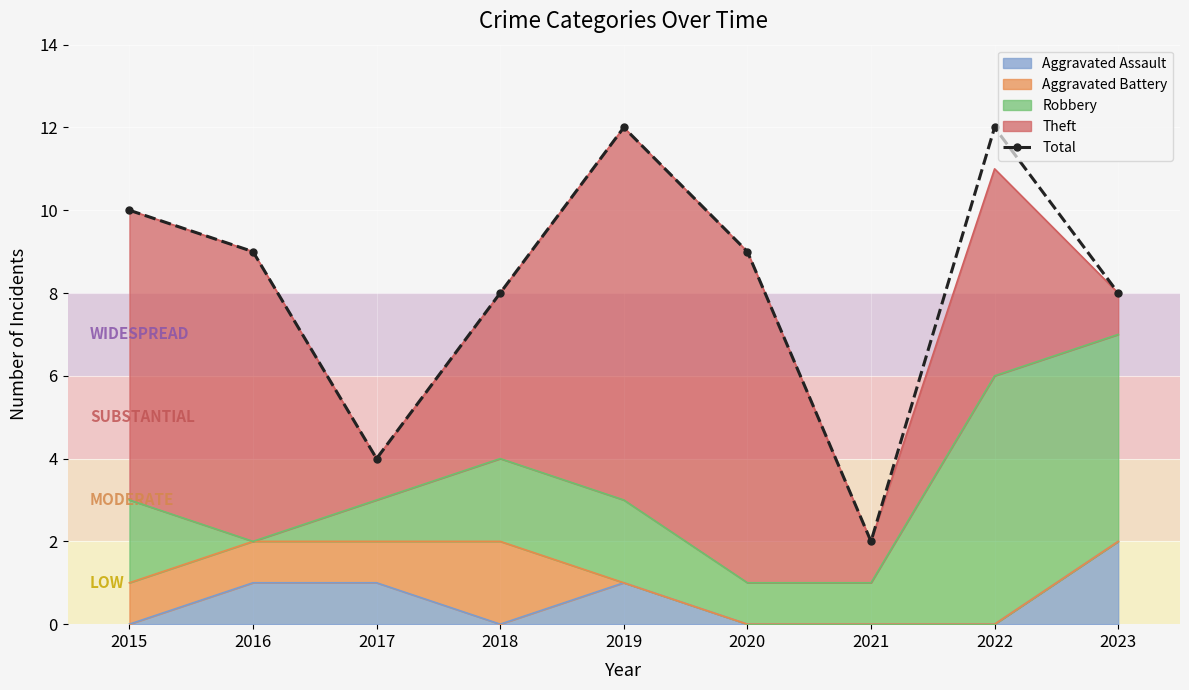

At which category does the chart reach its minimum across all series?

2021